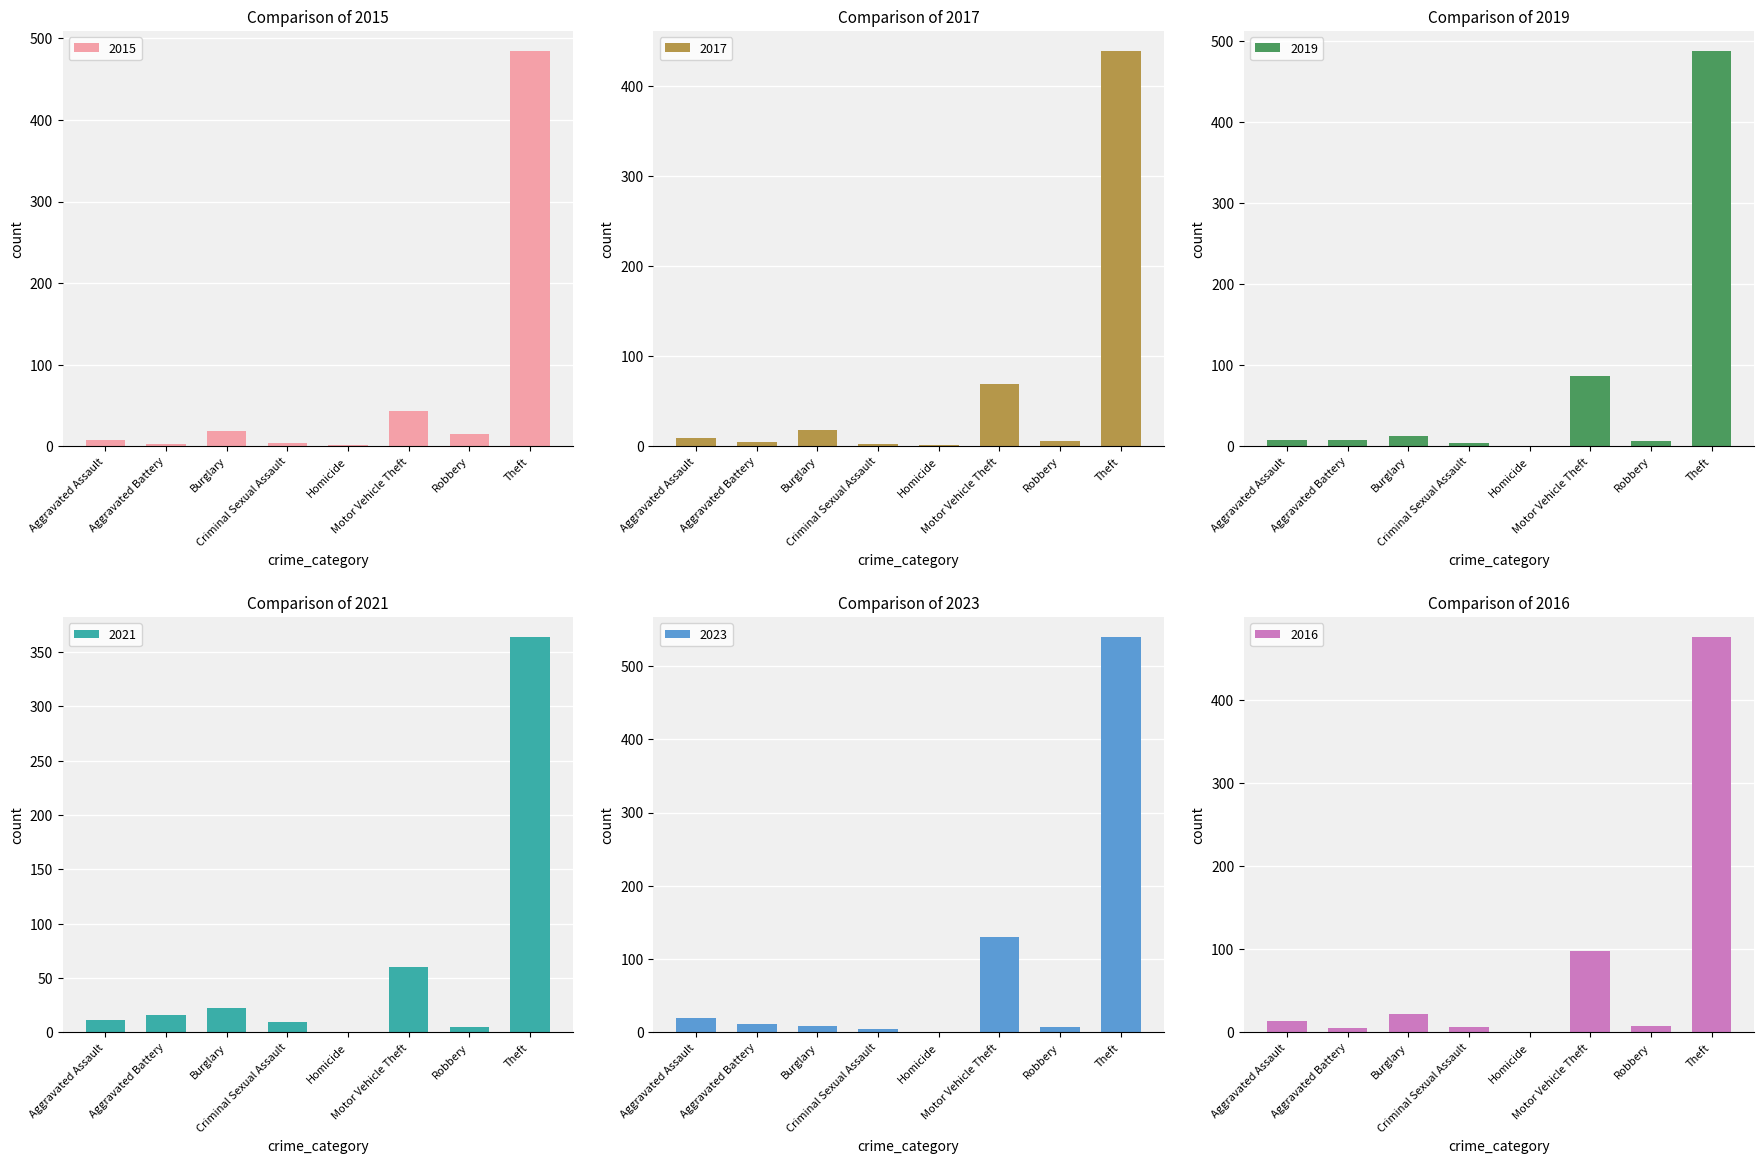

At which label is 2015 closest to 243?

Motor Vehicle Theft